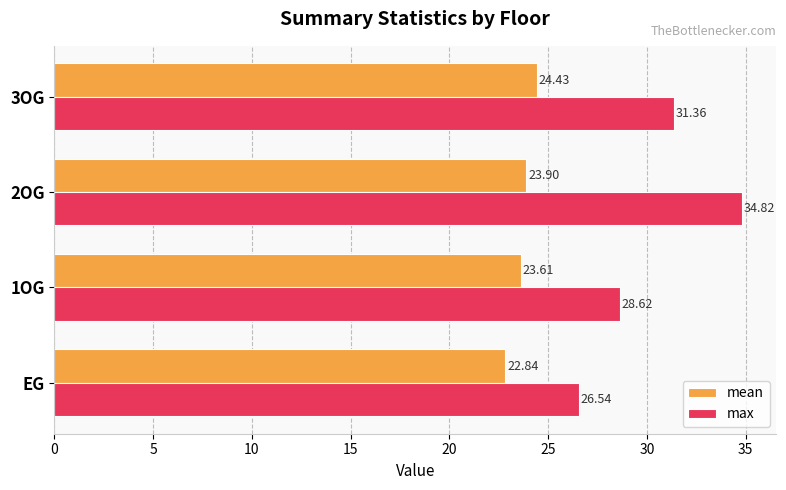

List the labels in order of mean value, smallest first.

EG, 1OG, 2OG, 3OG